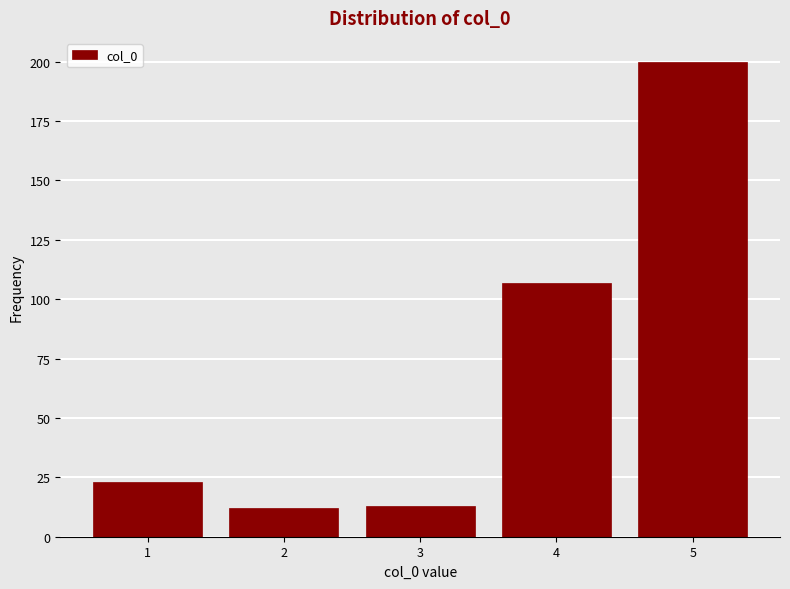

What is the height of the bar covering 4.5 to 5.5 on the x-axis? The values are not printed on the chart, so give them approximately, as read against the axis.

200